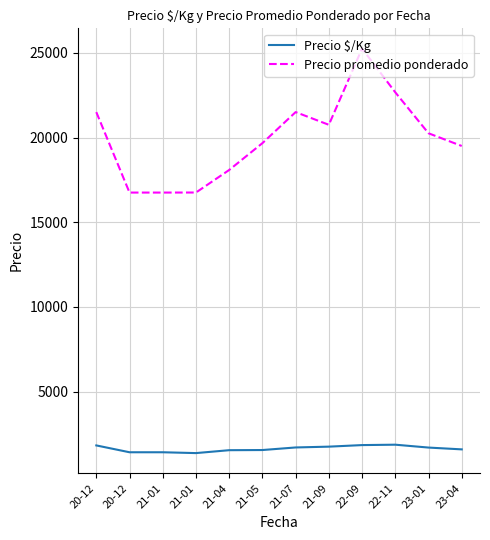

At which label does Precio $/Kg first exceed 1699?

20-12